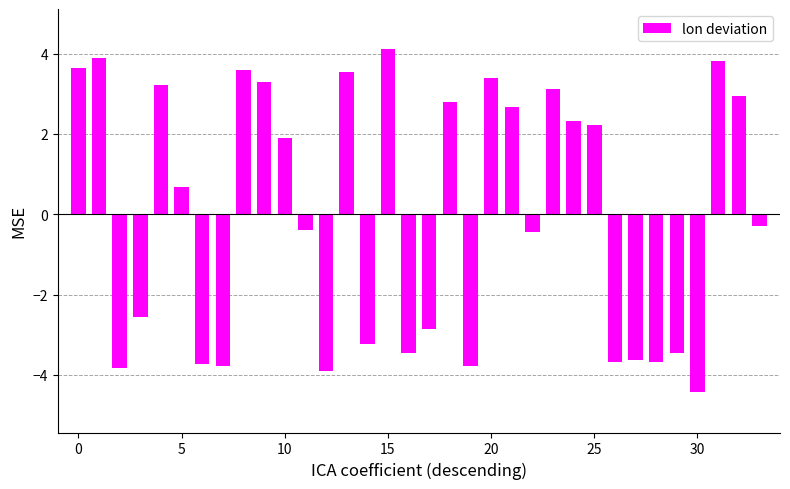

What is the greatest value displayed?

4.1